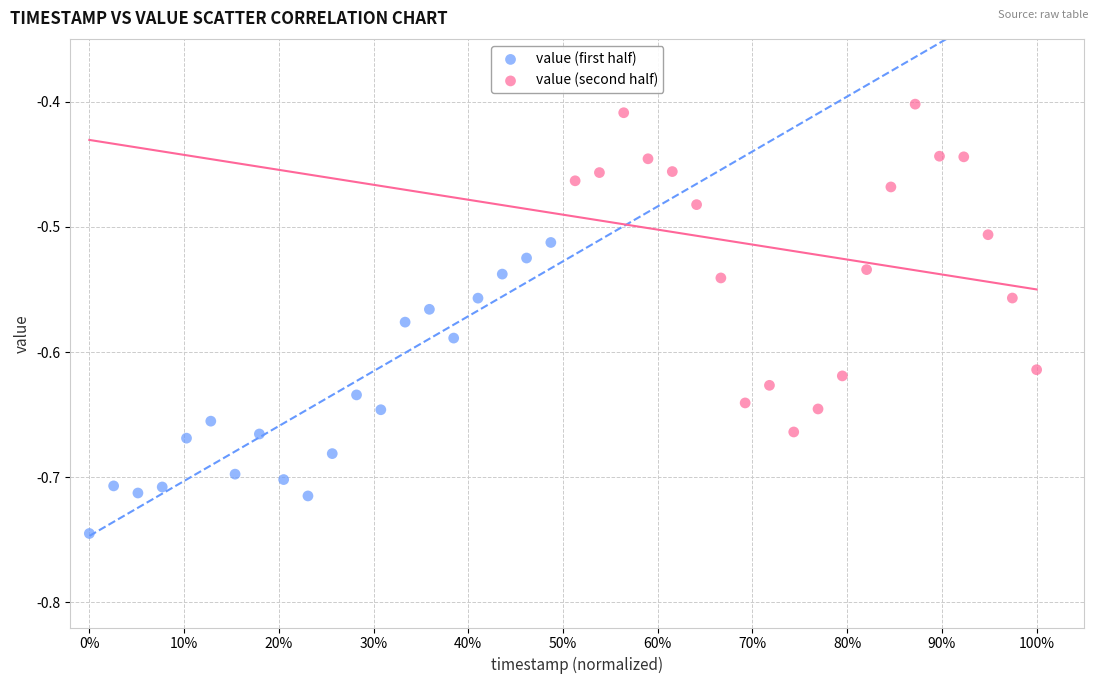

Which series contains the lowest Y value?

value (first half)